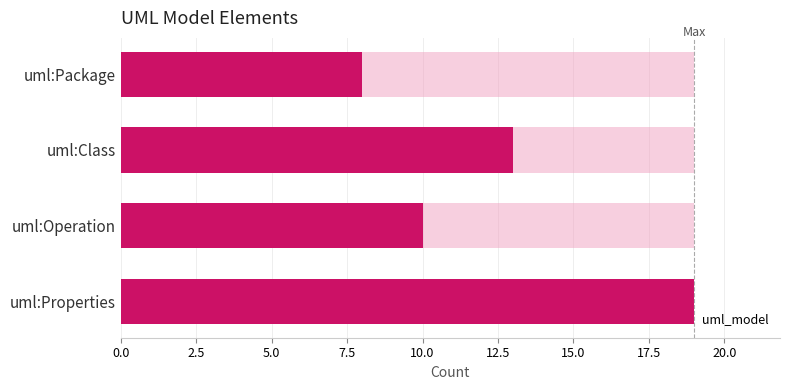

What is the difference between the maximum and minimum values in the uml_model series?

11